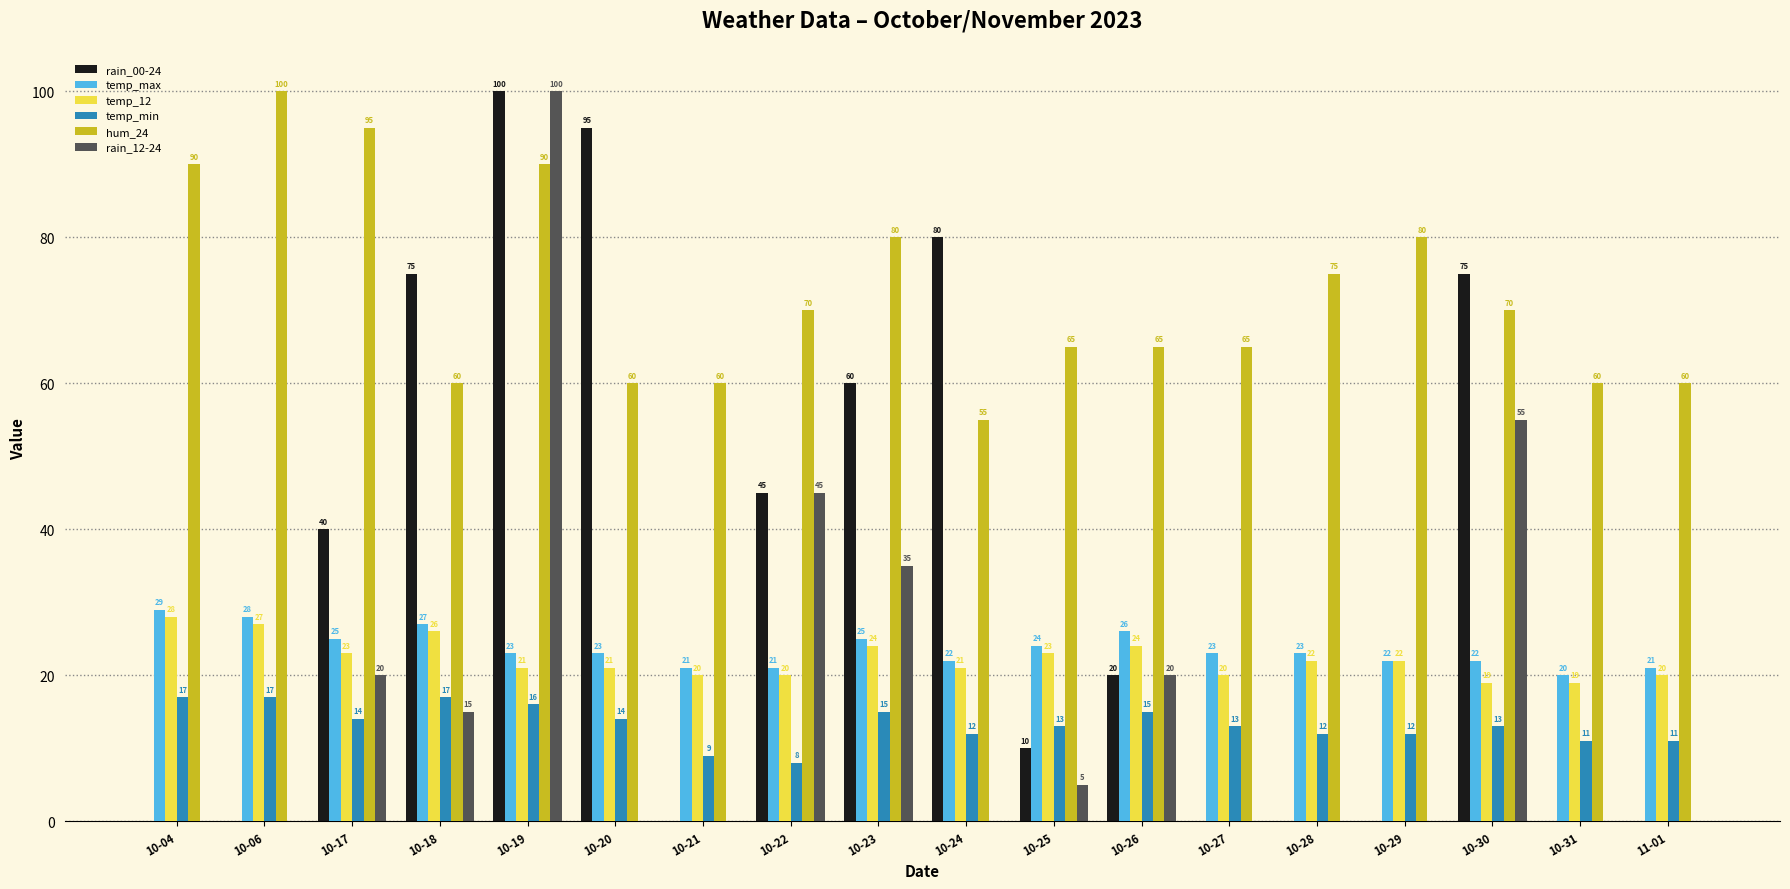

Reading left to right, list all the values displayed in this chart.

rain_00-24: 10-04=0	10-06=0	10-17=40	10-18=75	10-19=100	10-20=95	10-21=0	10-22=45	10-23=60	10-24=80	10-25=10	10-26=20	10-27=0	10-28=0	10-29=0	10-30=75	10-31=0	11-01=0
temp_max: 10-04=29	10-06=28	10-17=25	10-18=27	10-19=23	10-20=23	10-21=21	10-22=21	10-23=25	10-24=22	10-25=24	10-26=26	10-27=23	10-28=23	10-29=22	10-30=22	10-31=20	11-01=21
temp_12: 10-04=28	10-06=27	10-17=23	10-18=26	10-19=21	10-20=21	10-21=20	10-22=20	10-23=24	10-24=21	10-25=23	10-26=24	10-27=20	10-28=22	10-29=22	10-30=19	10-31=19	11-01=20
temp_min: 10-04=17	10-06=17	10-17=14	10-18=17	10-19=16	10-20=14	10-21=9	10-22=8	10-23=15	10-24=12	10-25=13	10-26=15	10-27=13	10-28=12	10-29=12	10-30=13	10-31=11	11-01=11
hum_24: 10-04=90	10-06=100	10-17=95	10-18=60	10-19=90	10-20=60	10-21=60	10-22=70	10-23=80	10-24=55	10-25=65	10-26=65	10-27=65	10-28=75	10-29=80	10-30=70	10-31=60	11-01=60
rain_12-24: 10-04=0	10-06=0	10-17=20	10-18=15	10-19=100	10-20=0	10-21=0	10-22=45	10-23=35	10-24=0	10-25=5	10-26=20	10-27=0	10-28=0	10-29=0	10-30=55	10-31=0	11-01=0